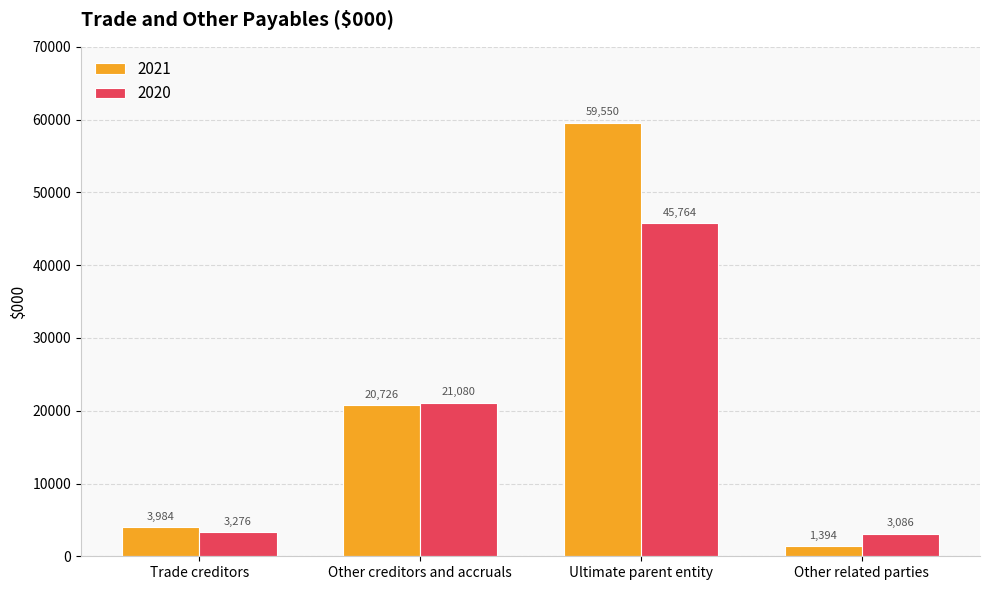

Rank the series by their average value, from lowest to highest.

2020, 2021